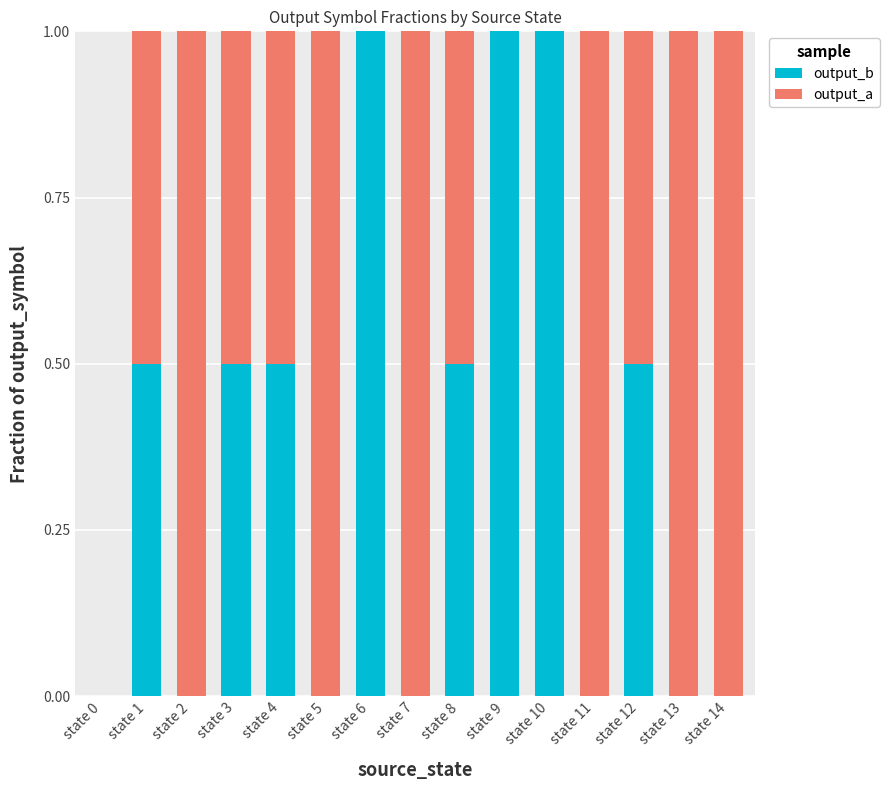

Does the chart contain stacked bars?

Yes